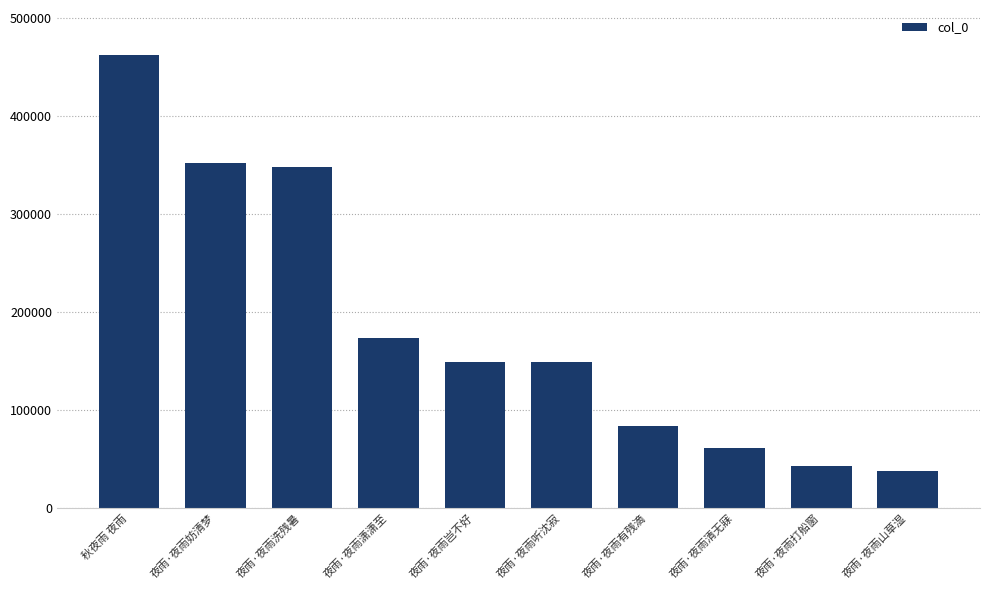

What is the change in value from 夜雨·夜雨妨清梦 to 夜雨·夜雨岂不好?

-202696